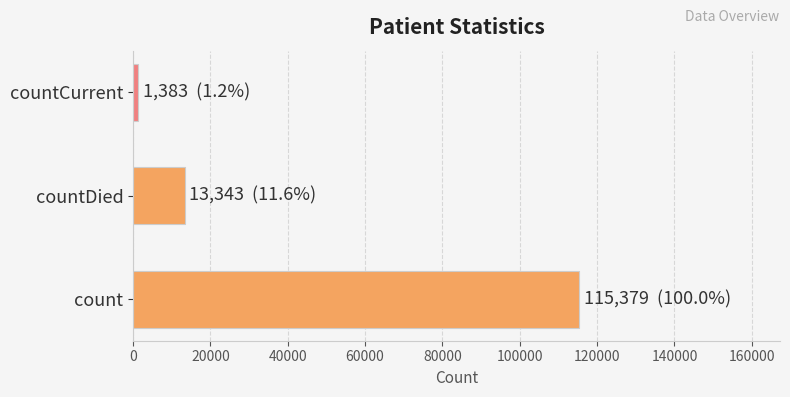

How many distinct data groups are displayed?

1